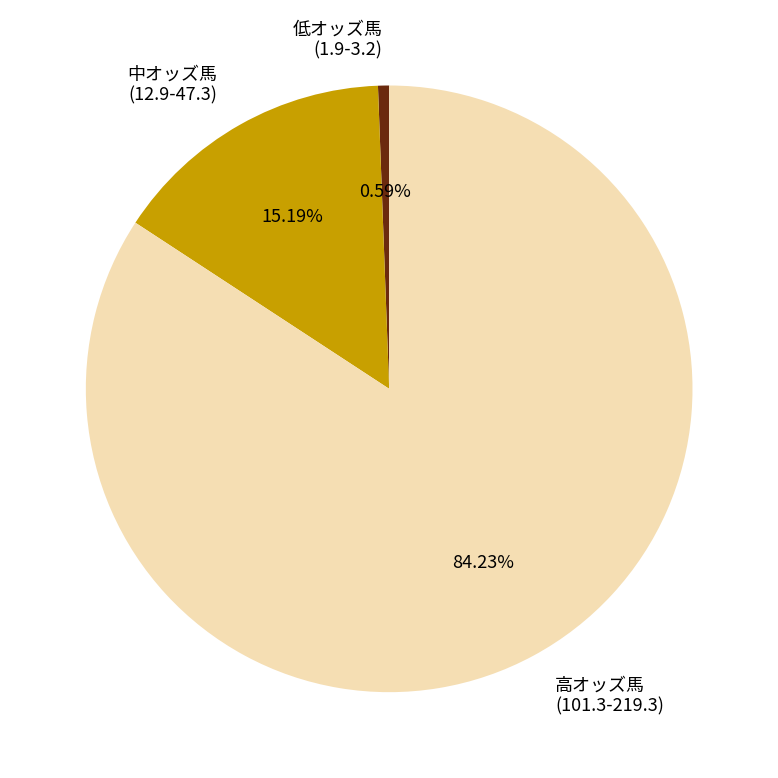

Which has a higher value, 低オッズ馬 (1.9-3.2) or 中オッズ馬 (12.9-47.3)?

中オッズ馬 (12.9-47.3)